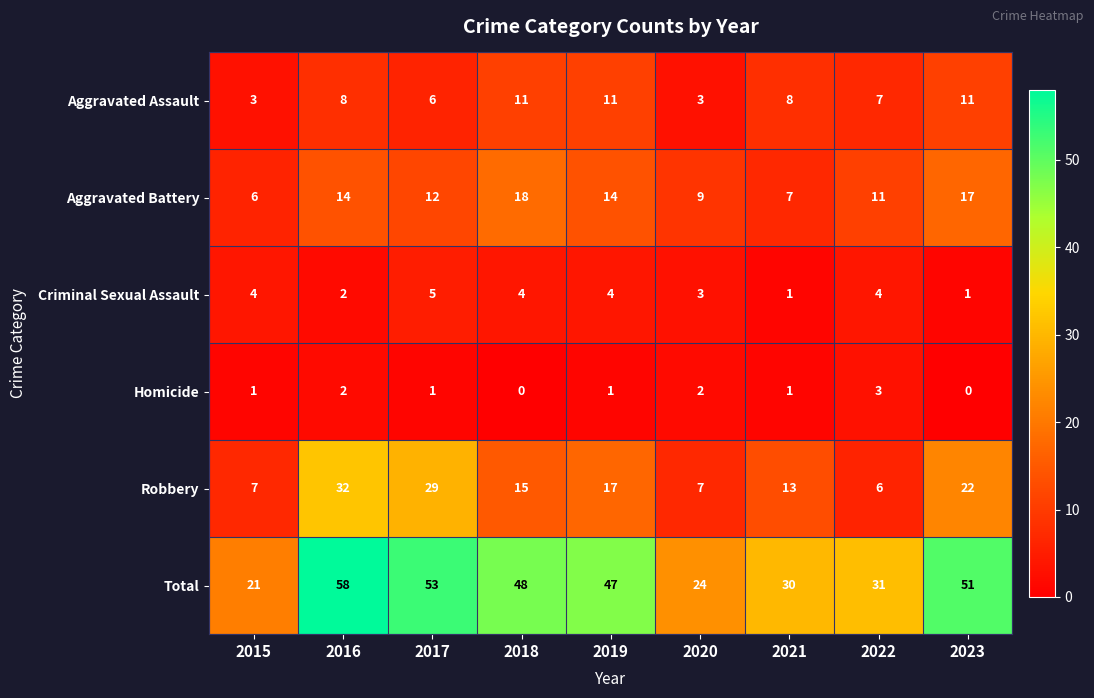

Between 2017 and 2018, which series saw the biggest shift?

Robbery